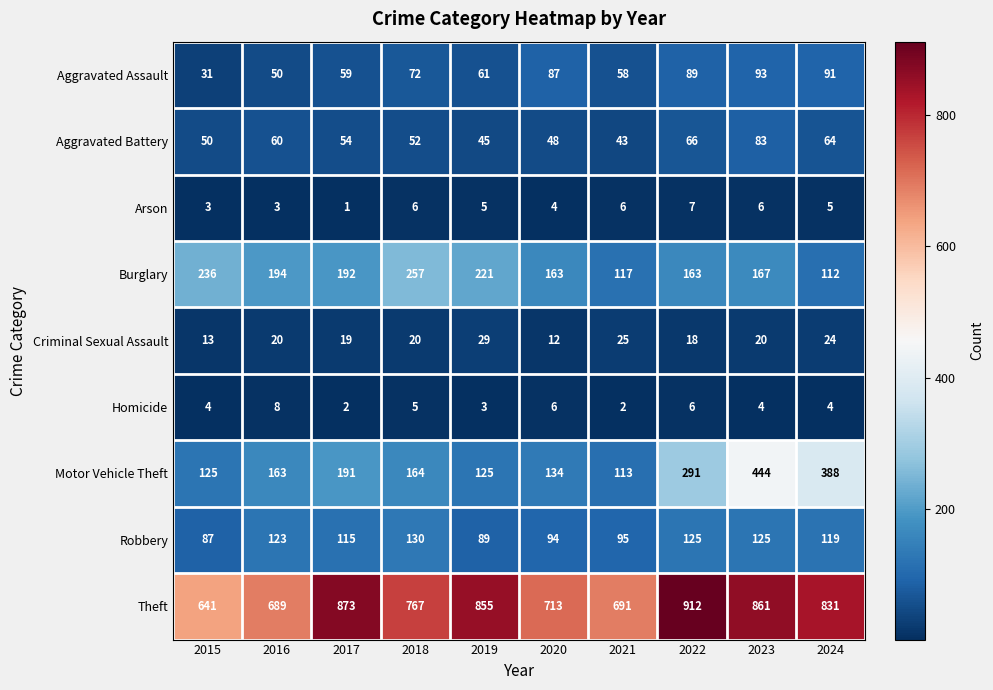

Between 2017 and 2020, which series saw the biggest shift?

Theft